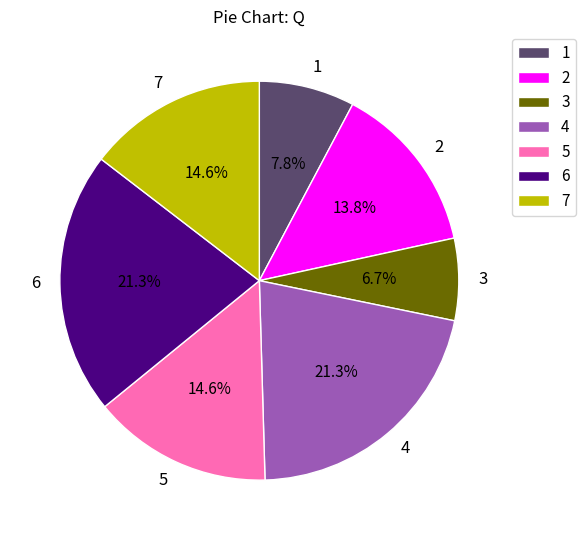

Which slice is the smallest?

3